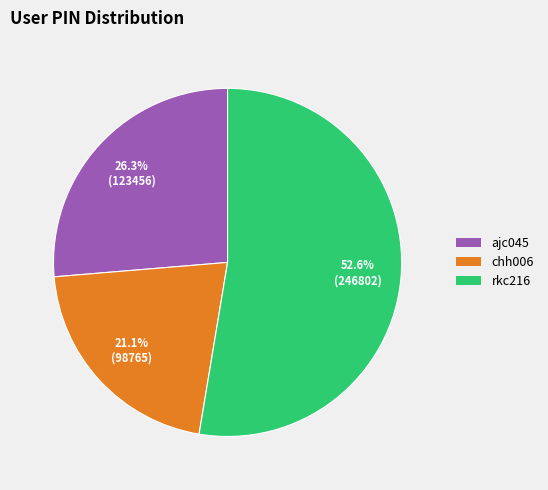

Combined, do chh006 and ajc045 account for over 50%?

No